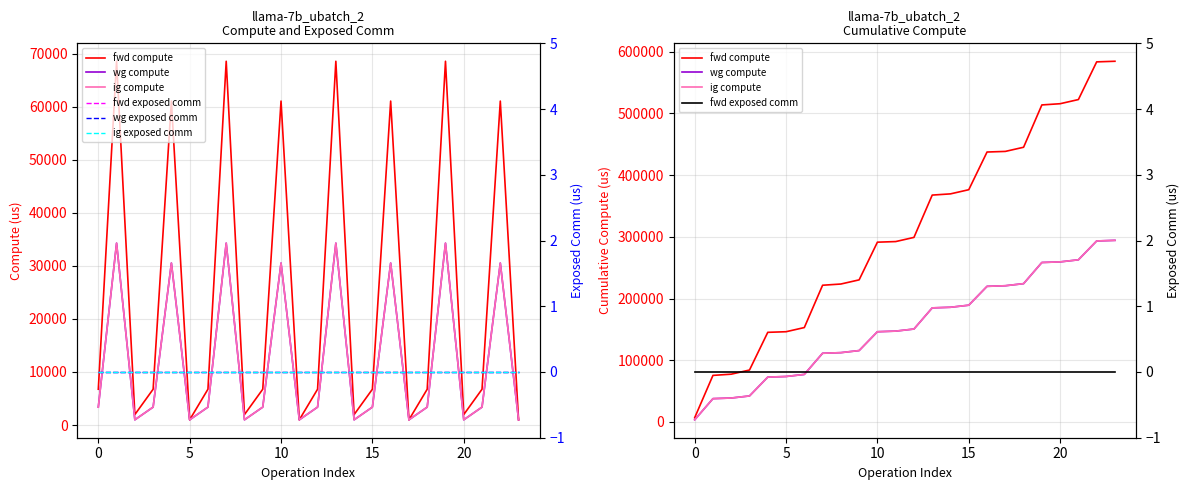

True or false: fwd exposed comm and wg compute intersect in this chart.

False